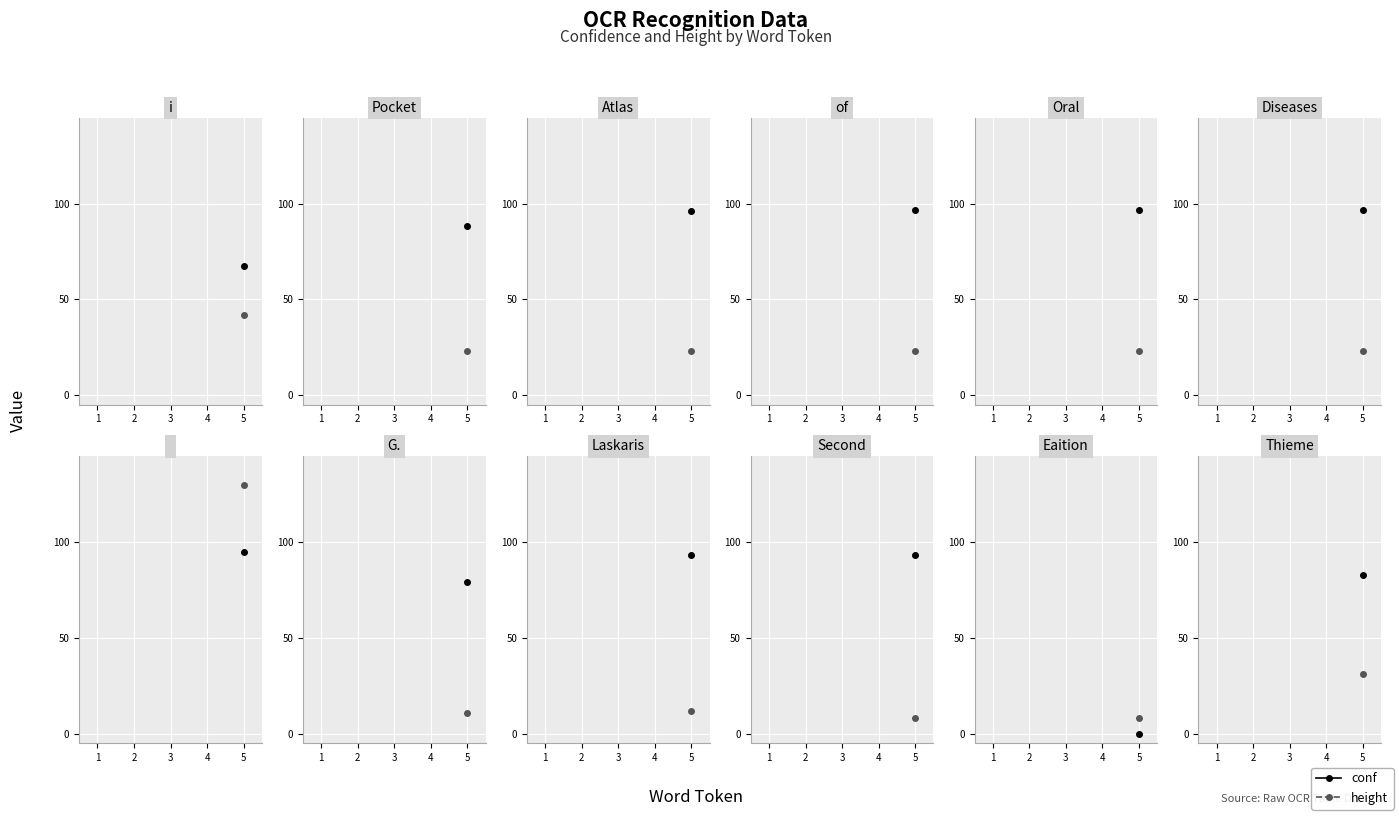

Is this an area chart (filled region under the line)?

No